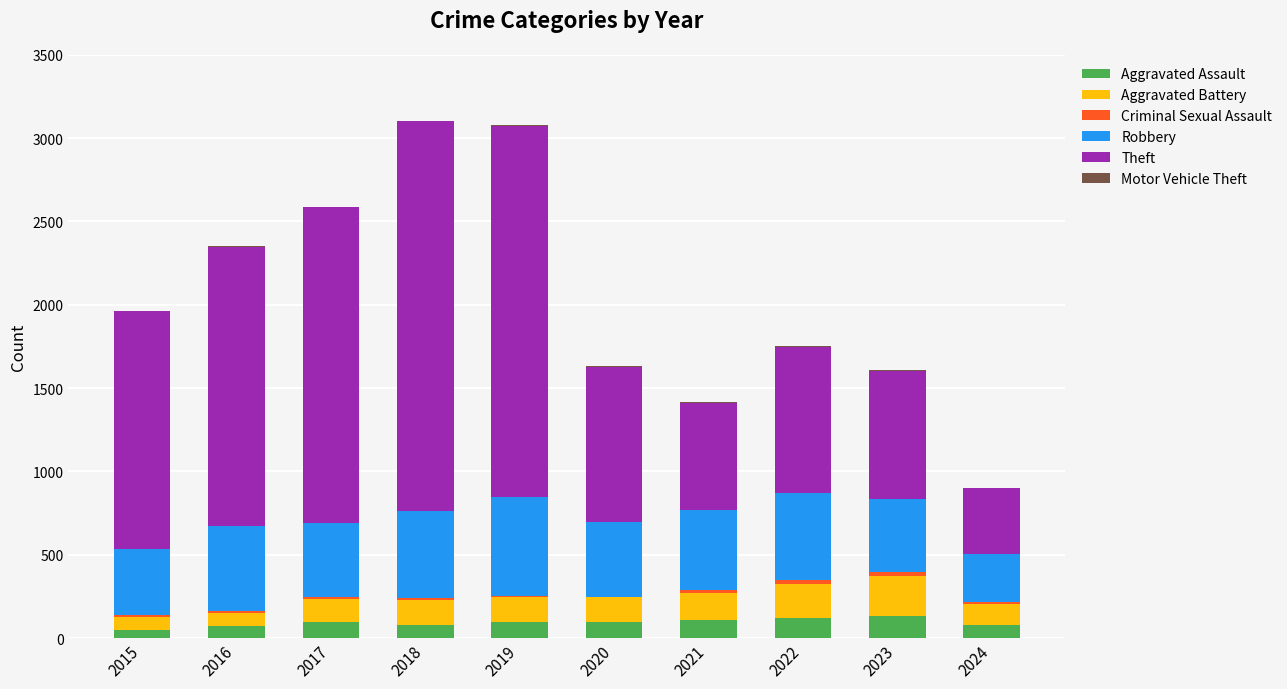

What is the maximum value for Aggravated Assault?

130